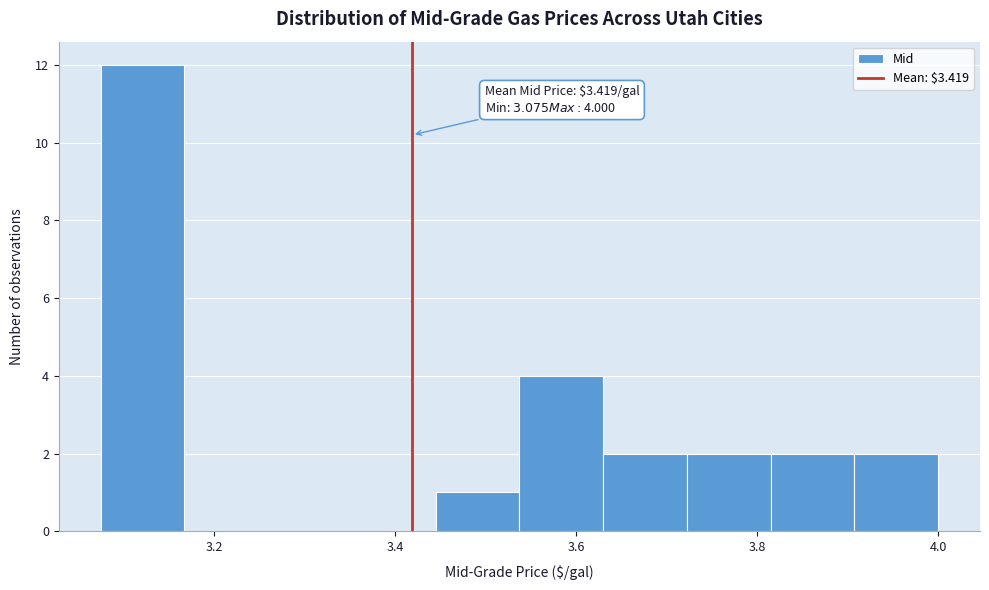

Which range on the x-axis has the tallest bar?

3.08 to 3.16